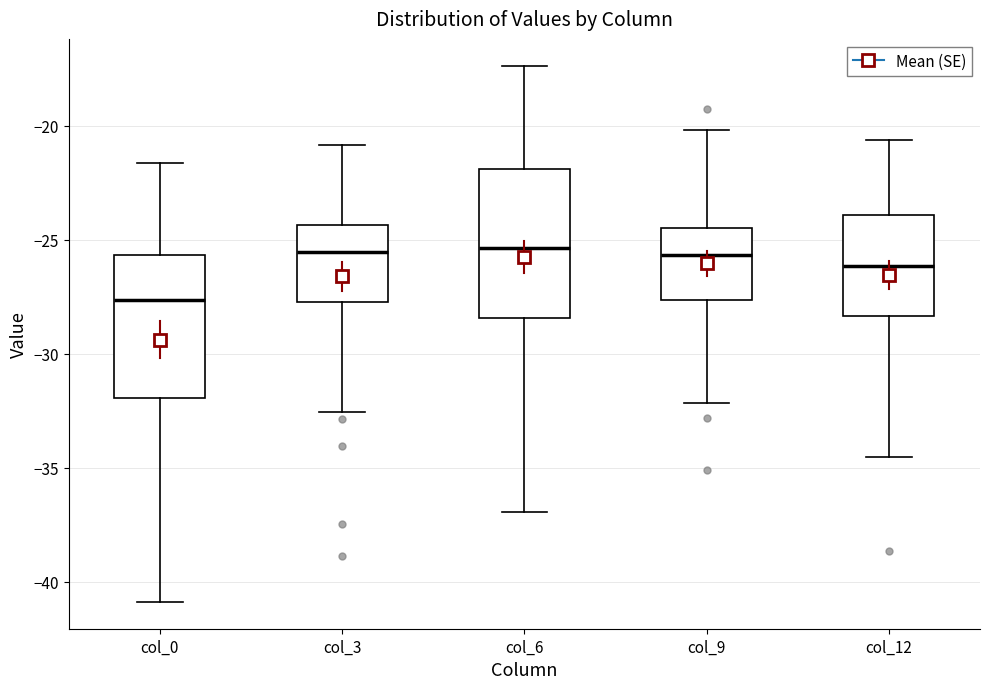

Reading left to right, transcribe this box plot: for each box, give where its median line is, the range the box spans, and where its two whiskers end, as read against the y-axis. The values are not printed on the chart, so give them approximately, as read against the axis.

col_0: median -27.5, box -32.0 to -25.5, whiskers -41.0 to -21.5
col_3: median -25.5, box -27.5 to -24.5, whiskers -32.5 to -21.0
col_6: median -25.5, box -28.5 to -22.0, whiskers -37.0 to -17.5
col_9: median -25.5, box -27.5 to -24.5, whiskers -32.0 to -20.0
col_12: median -26.0, box -28.5 to -24.0, whiskers -34.5 to -20.5